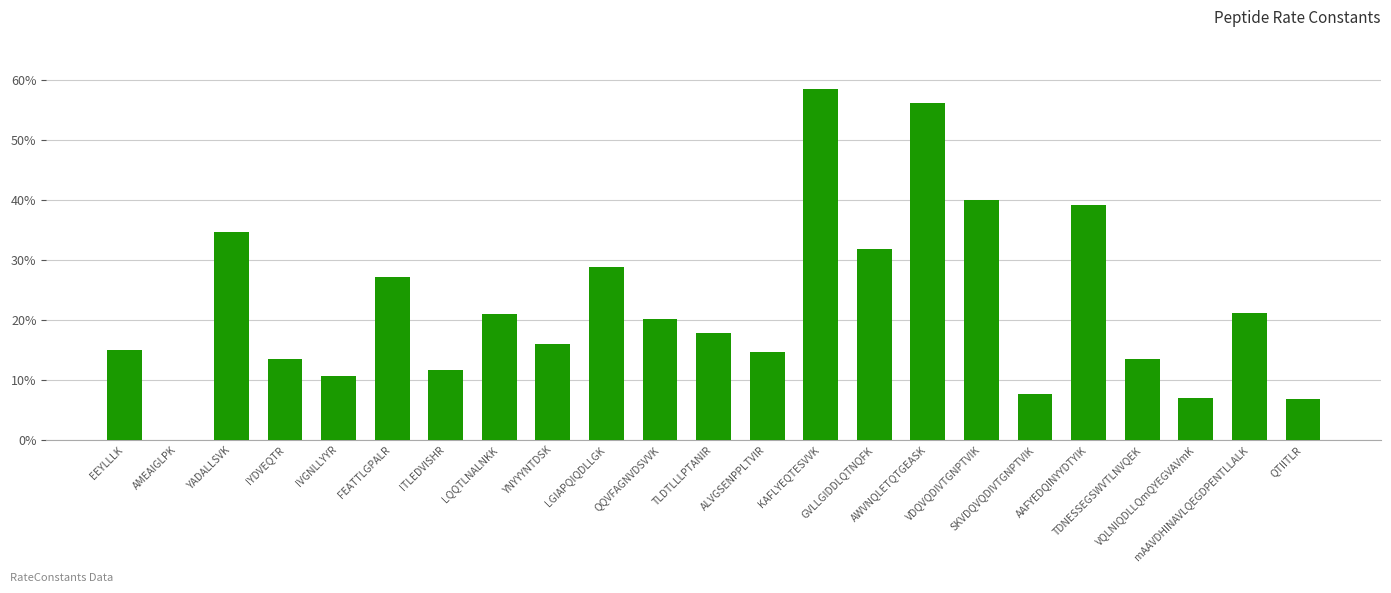

Are the bars horizontal?

No